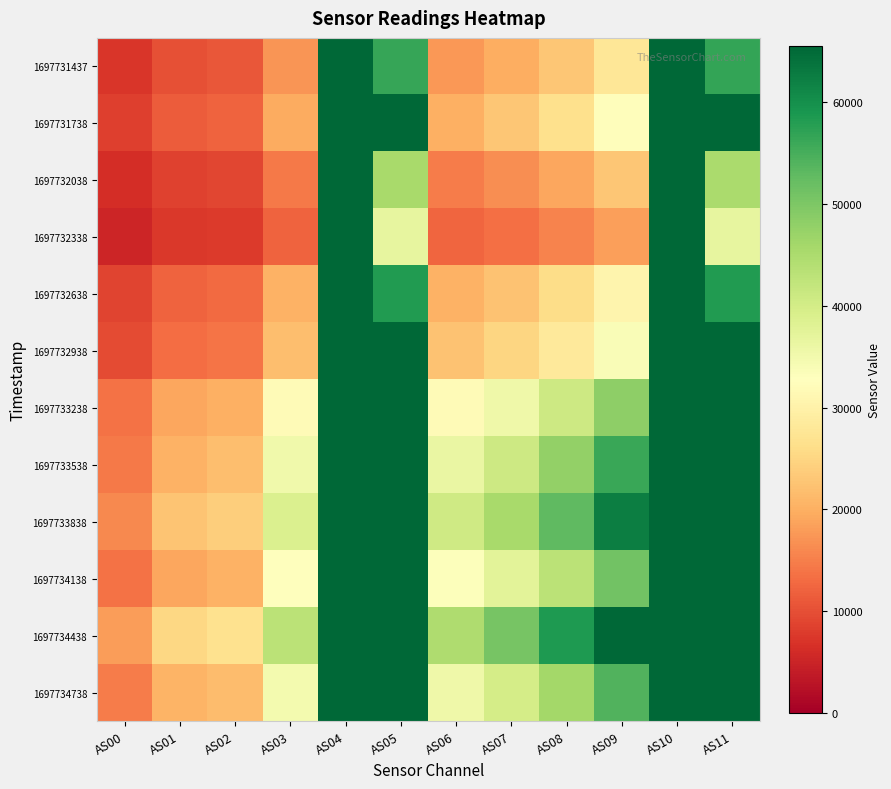

Reading left to right, extract all data points from this chart.

1697731437: AS00=7331	AS01=10218	AS02=10787	AS03=17227	AS04=65535	AS05=56349	AS06=17522	AS07=19723	AS08=22992	AS09=27693	AS10=65535	AS11=56686
1697731738: AS00=8196	AS01=11425	AS02=12103	AS03=19608	AS04=65535	AS05=65535	AS06=20199	AS07=22788	AS08=26618	AS09=32312	AS10=65535	AS11=65535
1697732038: AS00=6148	AS01=8580	AS02=9100	AS03=14567	AS04=65535	AS05=45370	AS06=14775	AS07=16509	AS08=19141	AS09=22917	AS10=65535	AS11=45282
1697732338: AS00=5309	AS01=7426	AS02=7741	AS03=12237	AS04=65535	AS05=36664	AS06=12308	AS07=13526	AS08=15528	AS09=18410	AS10=65535	AS11=36657
1697732638: AS00=8721	AS01=12259	AS02=12885	AS03=20270	AS04=65535	AS05=58276	AS06=20342	AS07=22465	AS08=25940	AS09=30515	AS10=65535	AS11=58169
1697732938: AS00=9581	AS01=13288	AS02=13952	AS03=22003	AS04=65535	AS05=65535	AS06=22302	AS07=24841	AS08=28292	AS09=33633	AS10=65535	AS11=65535
1697733238: AS00=13732	AS01=19187	AS02=20189	AS03=31804	AS04=65535	AS05=65535	AS06=31882	AS07=35576	AS08=40944	AS09=48328	AS10=65535	AS11=65535
1697733538: AS00=14469	AS01=20361	AS02=21778	AS03=35086	AS04=65535	AS05=65535	AS06=36331	AS07=40819	AS08=47820	AS09=56182	AS10=65535	AS11=65535
1697733838: AS00=16108	AS01=22625	AS02=24002	AS03=38672	AS04=65535	AS05=65535	AS06=40519	AS07=45364	AS08=52776	AS09=62232	AS10=65535	AS11=65535
1697734138: AS00=13689	AS01=19182	AS02=20307	AS03=32675	AS04=65535	AS05=65535	AS06=33276	AS07=37392	AS08=43242	AS09=50946	AS10=65535	AS11=65535
1697734438: AS00=17971	AS01=25176	AS02=26664	AS03=43139	AS04=65535	AS05=65535	AS06=44690	AS07=50453	AS08=58581	AS09=65535	AS10=65535	AS11=65535
1697734738: AS00=14699	AS01=20554	AS02=21552	AS03=34687	AS04=65535	AS05=65535	AS06=35469	AS07=39862	AS08=45851	AS09=54186	AS10=65535	AS11=65535